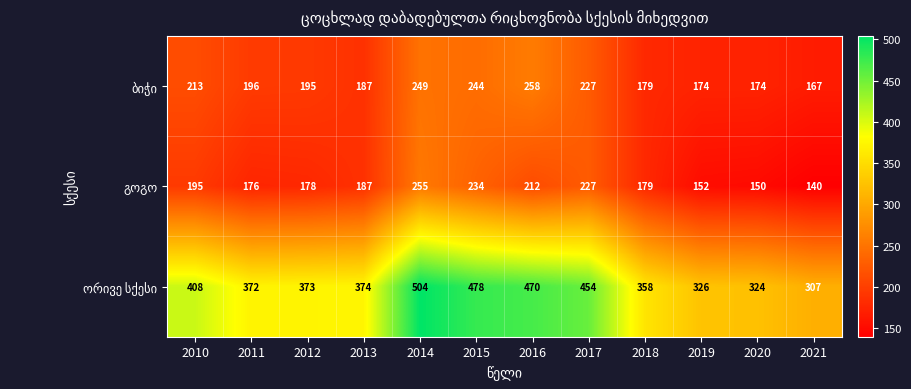

What is the minimum value shown in the chart?

140